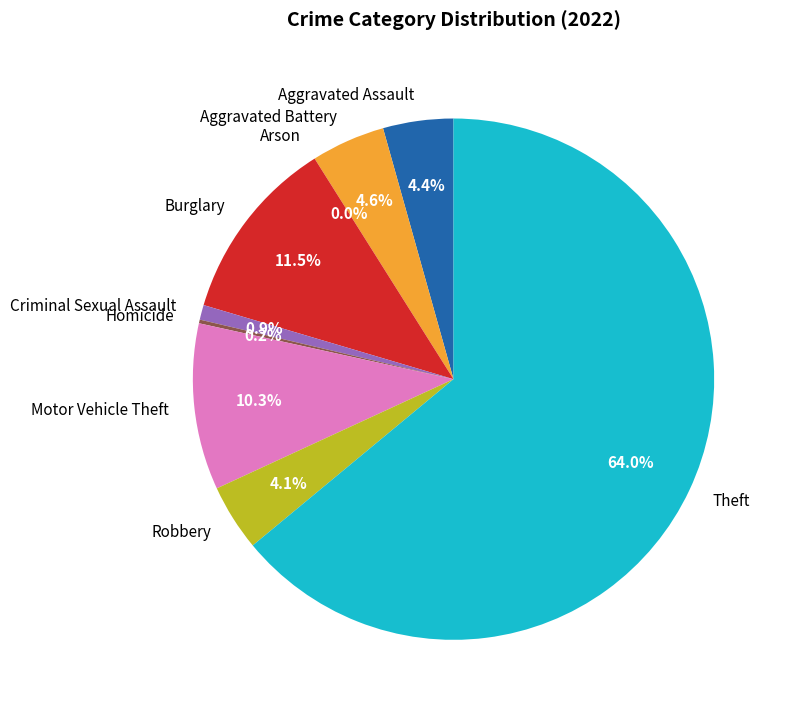

Rank the categories by value from lowest to highest.

Arson, Homicide, Criminal Sexual Assault, Robbery, Aggravated Assault, Aggravated Battery, Motor Vehicle Theft, Burglary, Theft